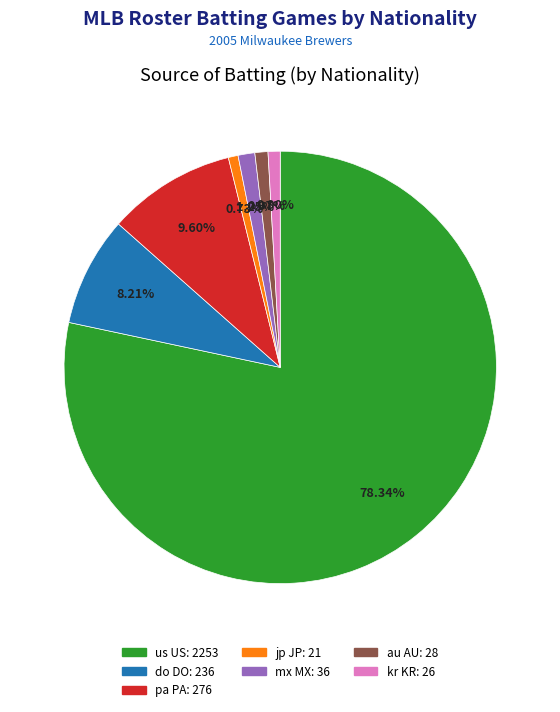

Between pa PA and mx MX, which is larger?

pa PA